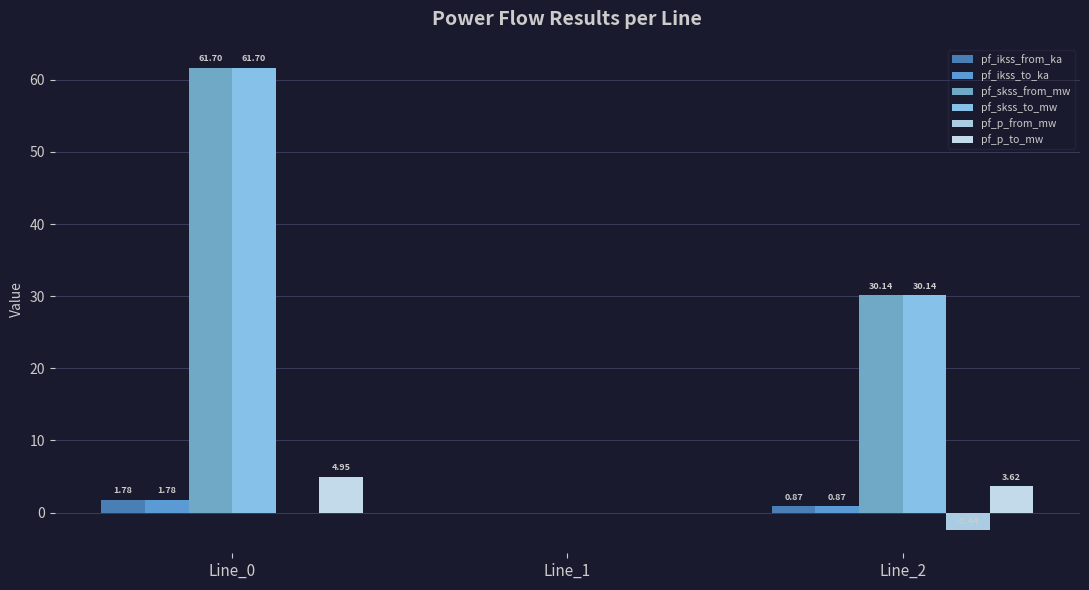

What is the average value of the pf_ikss_from_ka series?

0.9